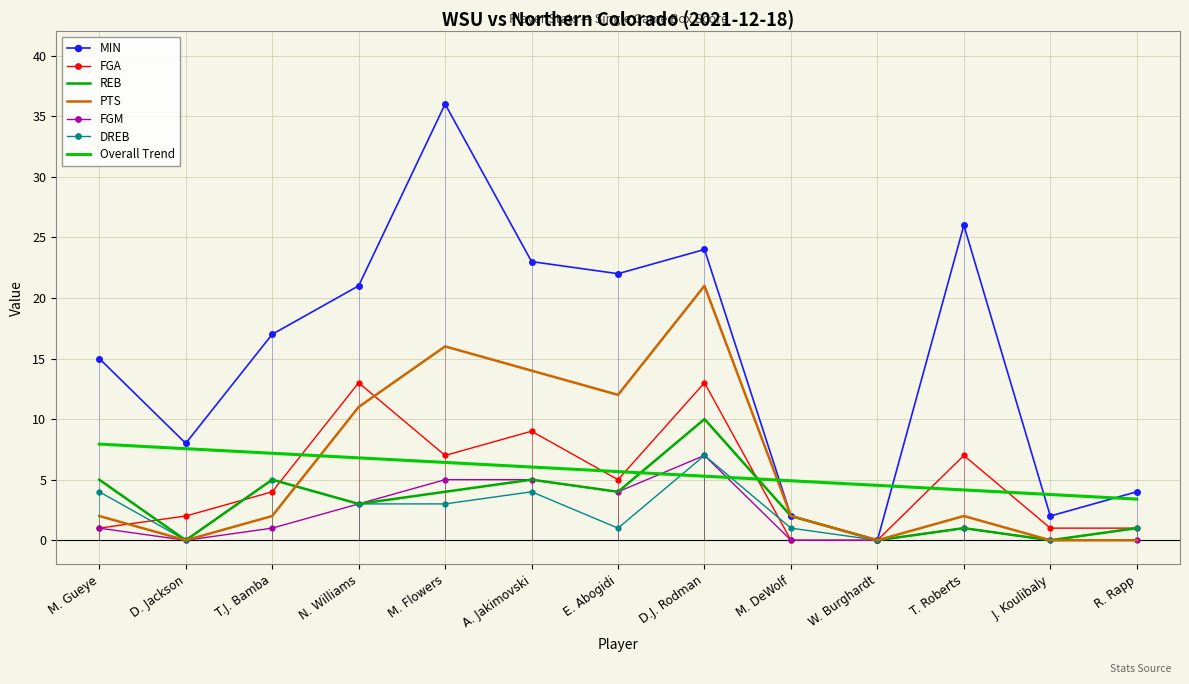

What is the total value across all series at E. Abogidi?

48